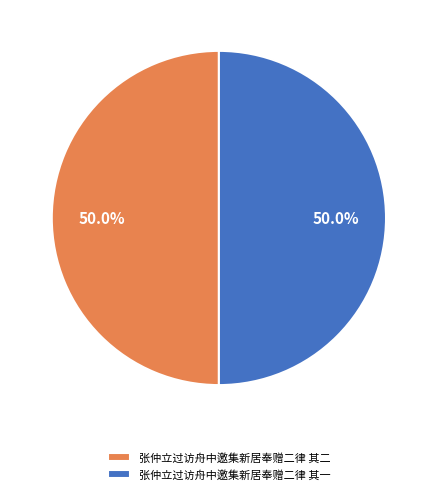

The 张仲立过访舟中邀集新居奉赠二律 其二 slice represents 50% of the pie. True or false?

True